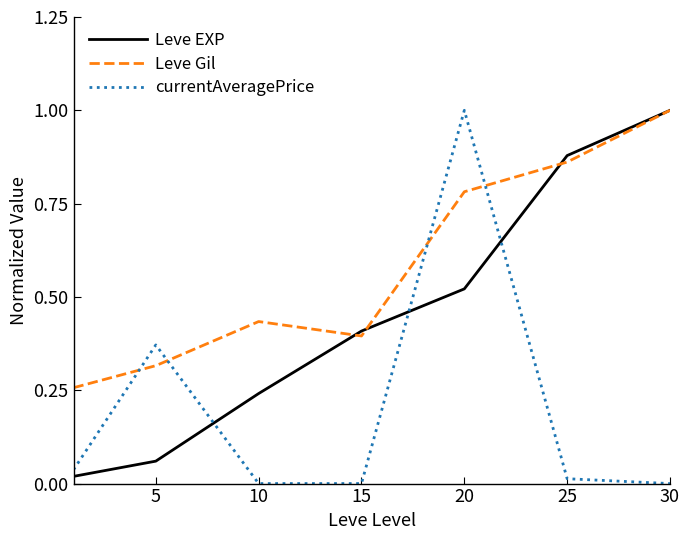

What is the highest value of the Leve EXP series?

1.0